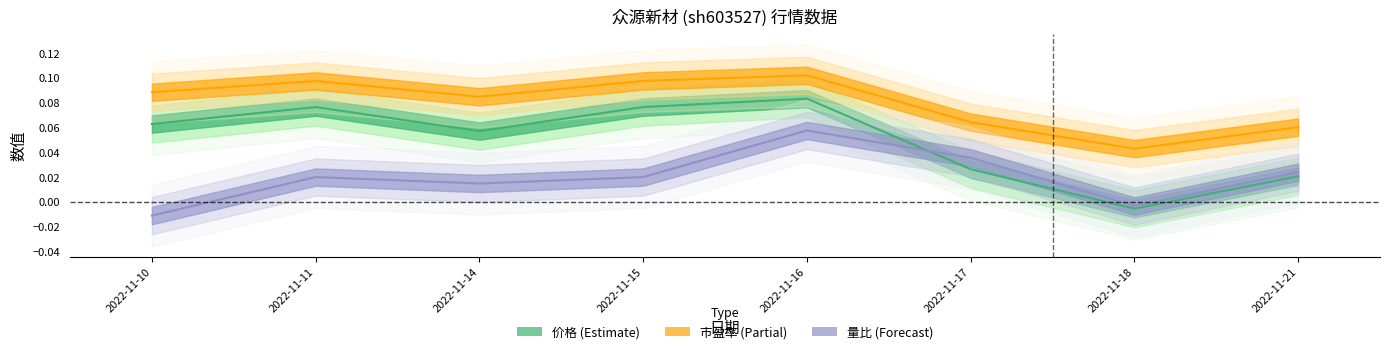

The value of 价格 at 2022-11-18 is -0.0. True or false?

True